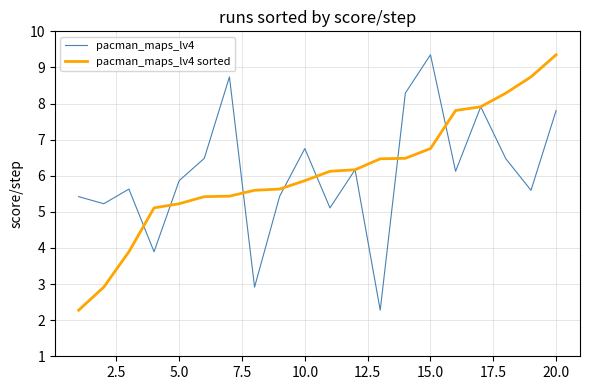

In pacman_maps_lv4, how many points are higher than both neighbors (excluding endpoints)?

6